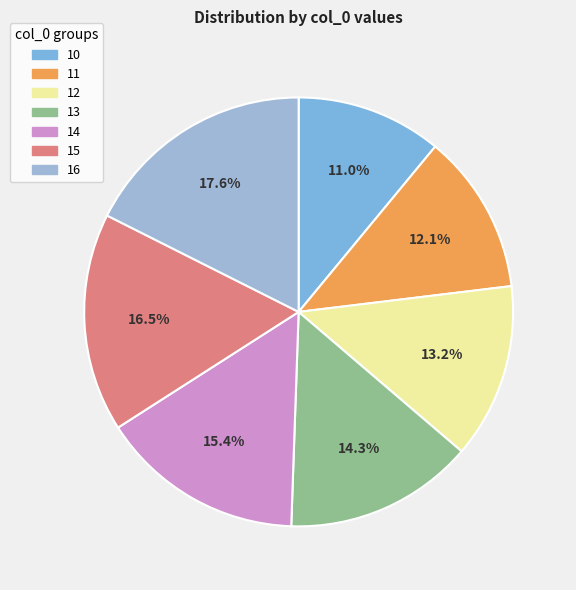

What is the total percentage of 11 and 14?

27.5%